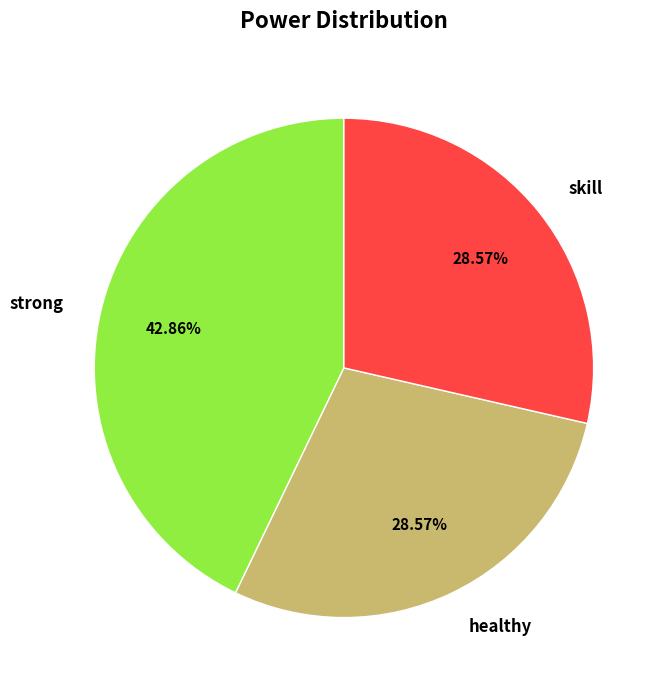

What is the largest slice in the pie chart?

strong